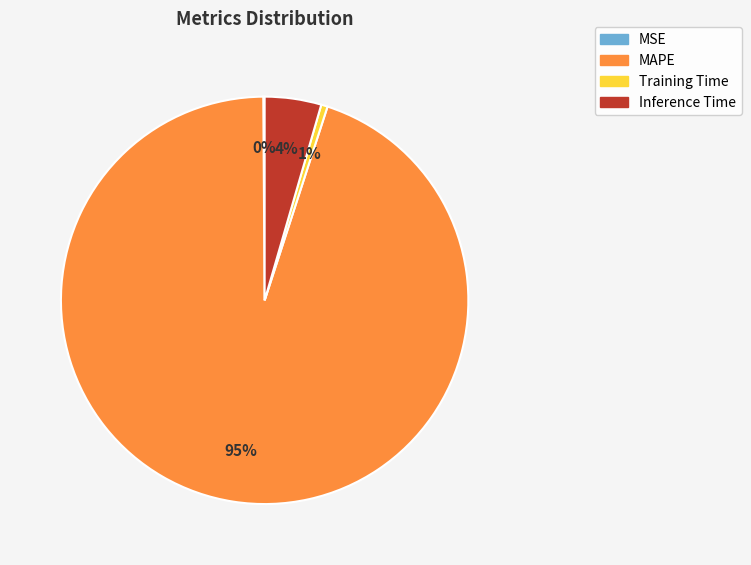

To the nearest percent, what is the difference between the largest and smallest slice percentages?

95%